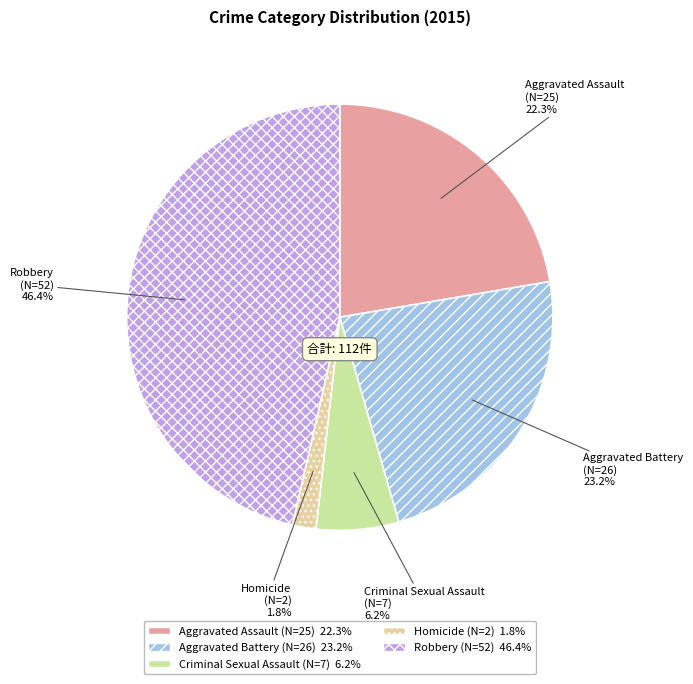

To the nearest percent, what is the difference between the Aggravated Battery and Robbery slice percentages?

23%